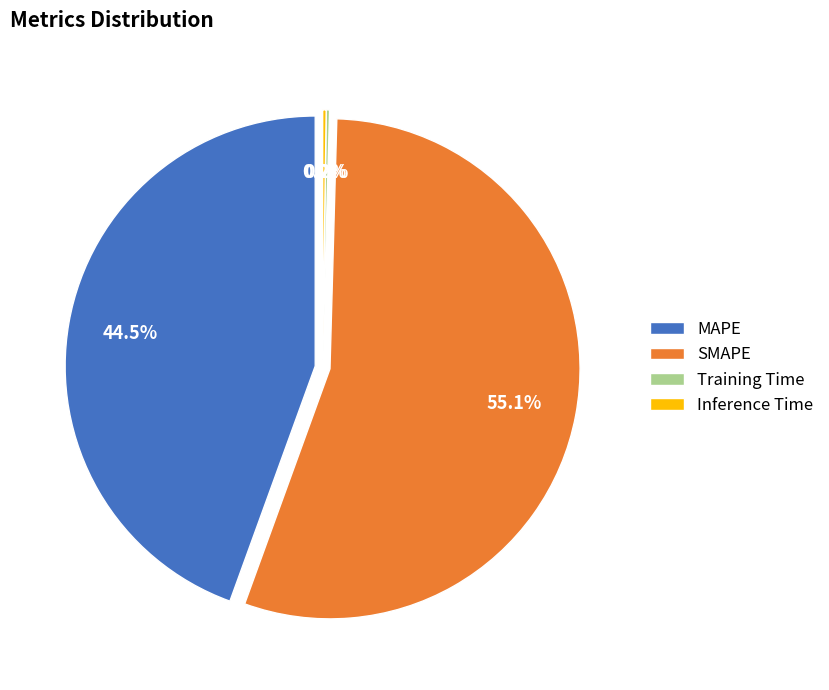

True or false: Inference Time accounts for 9% of the total.

False